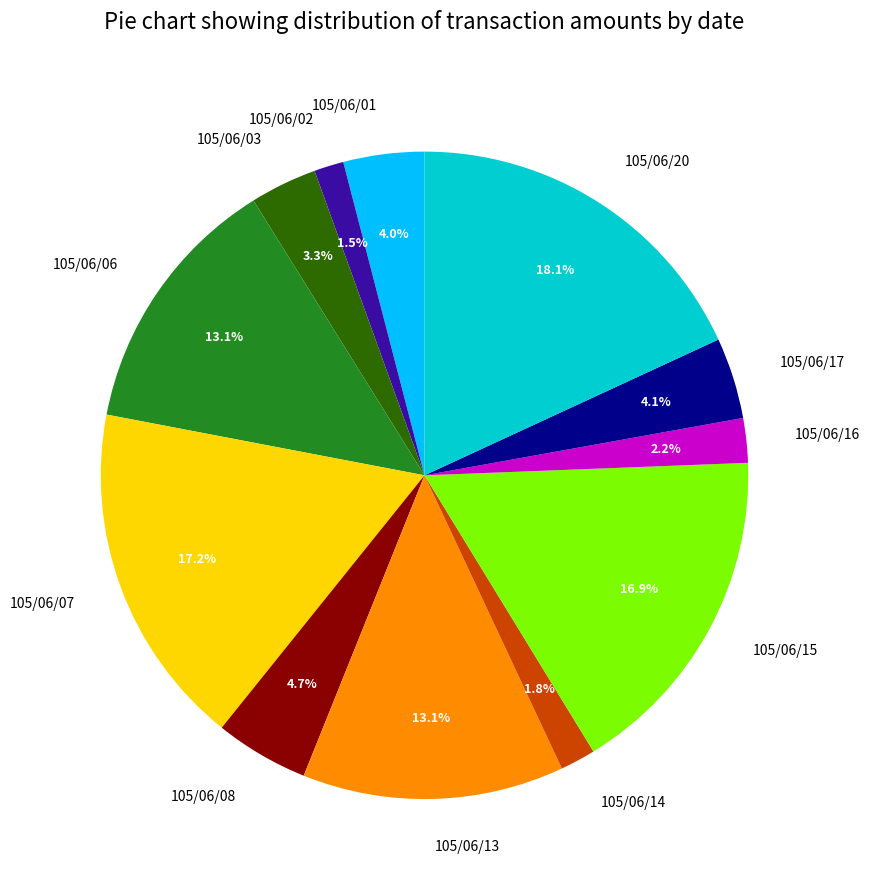

What is the largest slice in the pie chart?

105/06/20